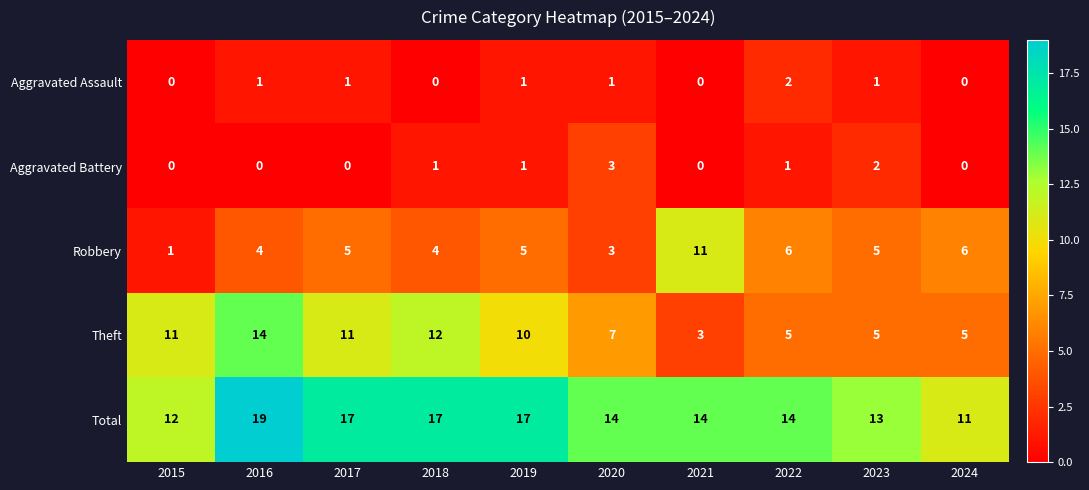

List the series in order of their peak value, highest first.

Total, Theft, Robbery, Aggravated Battery, Aggravated Assault